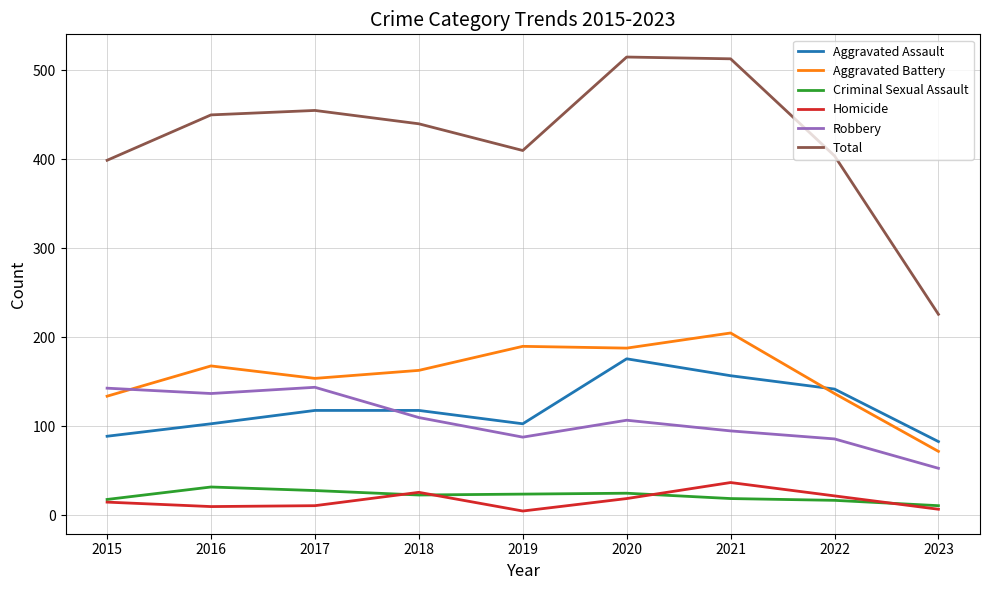

True or false: Aggravated Battery and Homicide intersect in this chart.

False